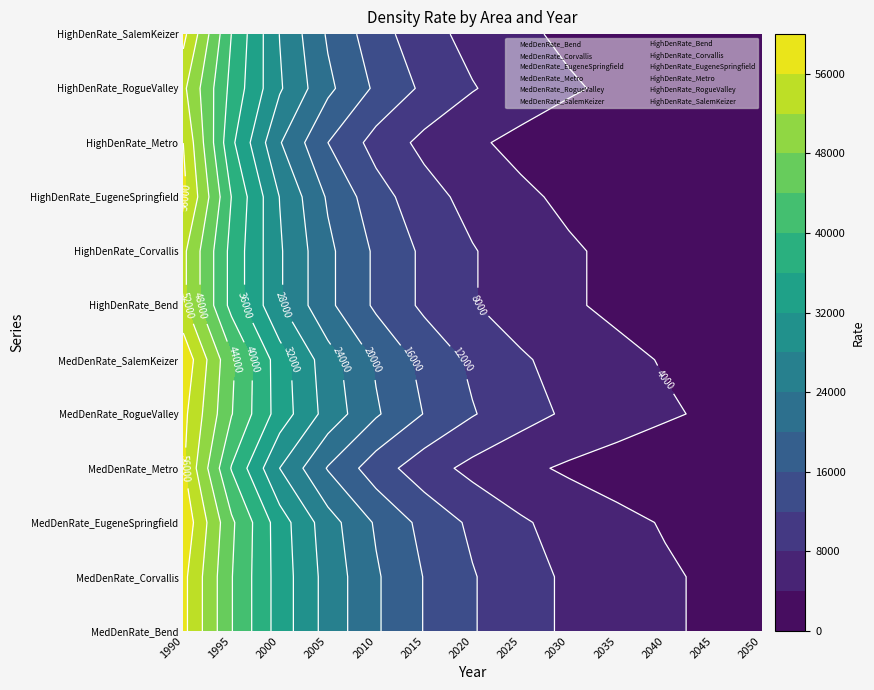

Which series has the largest total across all categories?

MedDenRate_Bend